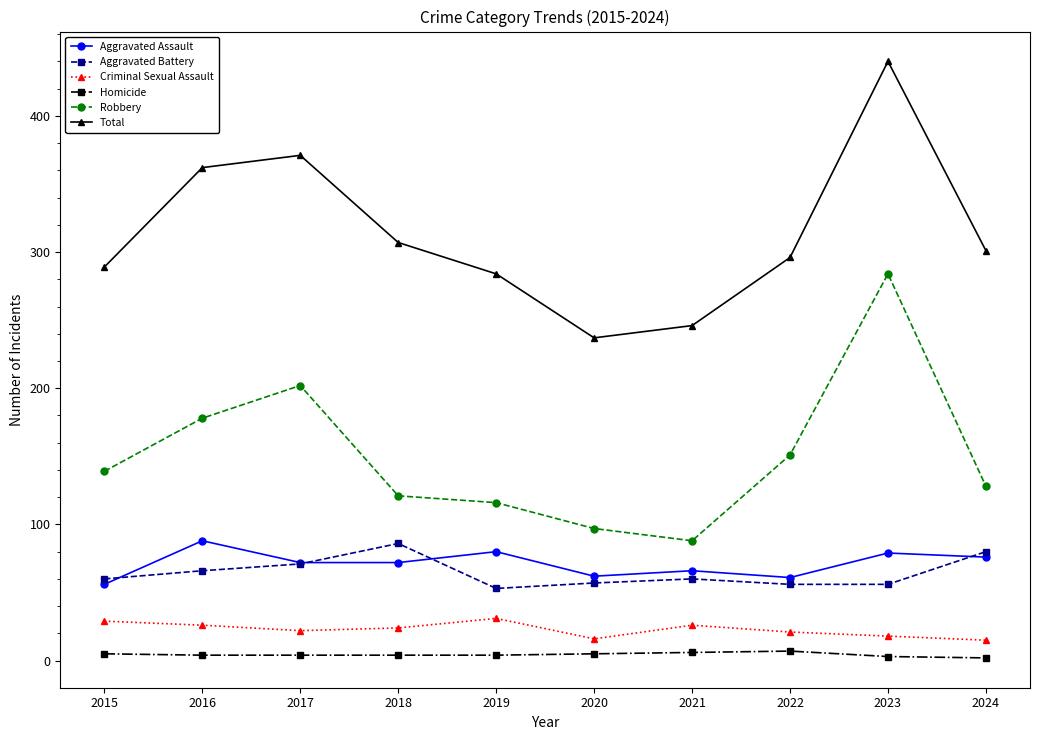

What is the spread (max minus min) of values at 2018?

303